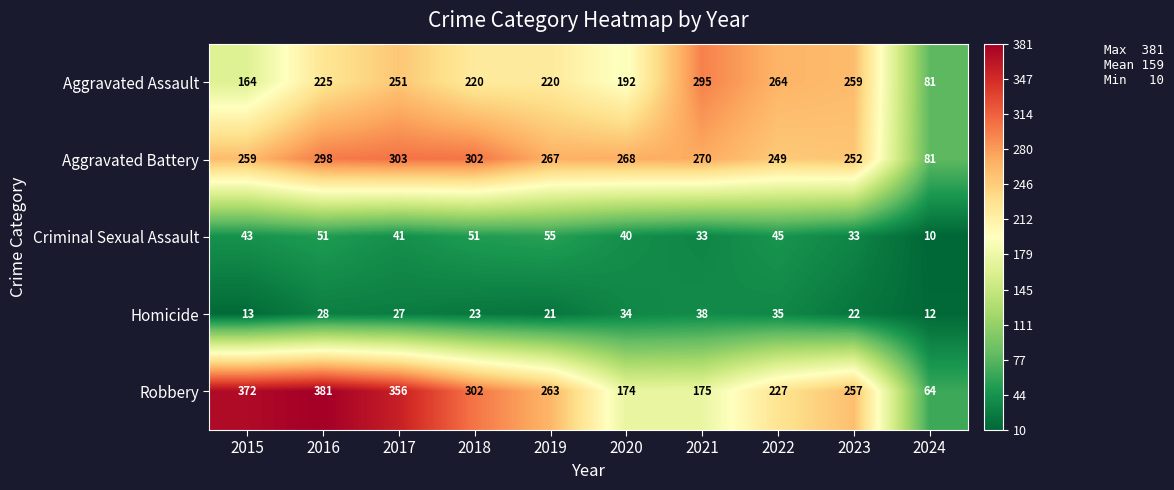

What is the average value of the Robbery series?

257